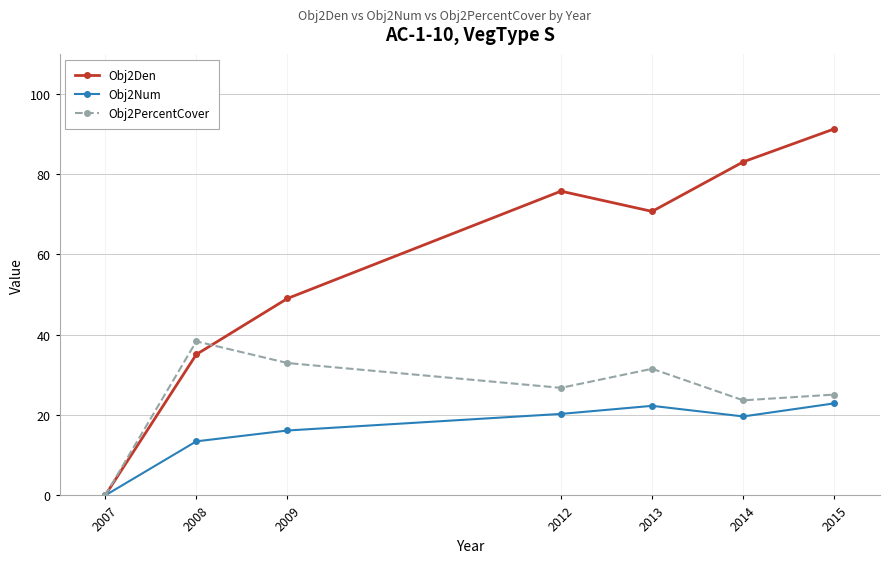

What are all the series names shown in the legend?

Obj2Den, Obj2Num, Obj2PercentCover